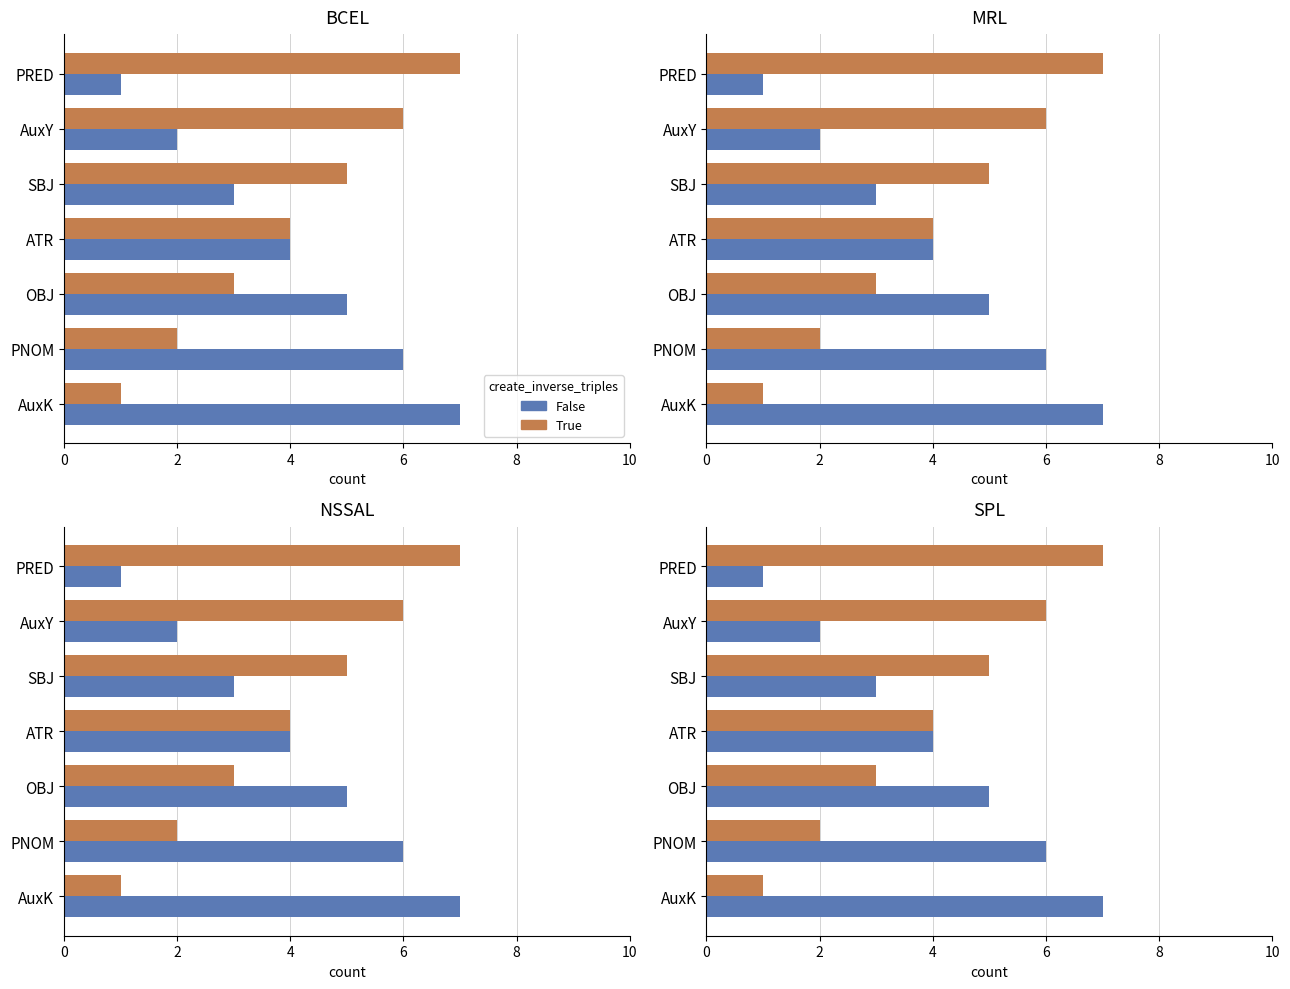

The False series shows 2 at OBJ. True or false?

False